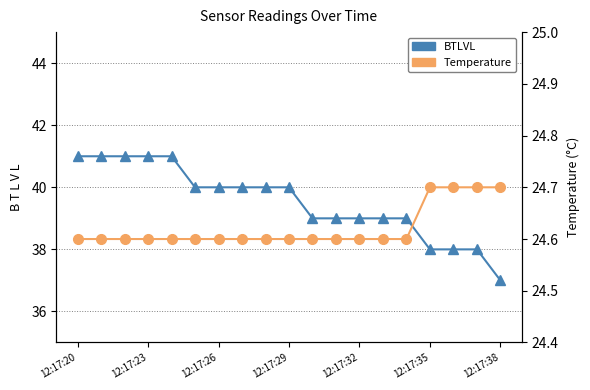

What is the approximate value of Temperature at 12:17:23?

24.6